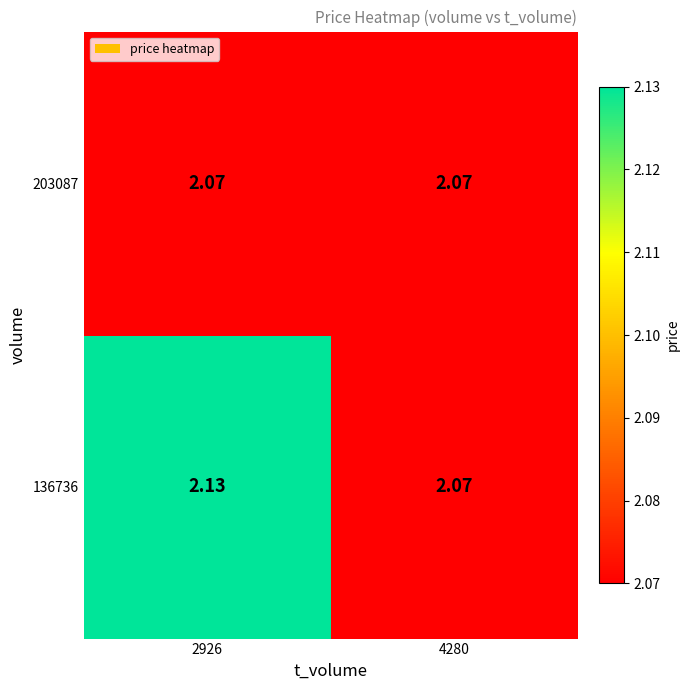

Count the number of categories in the chart.

2